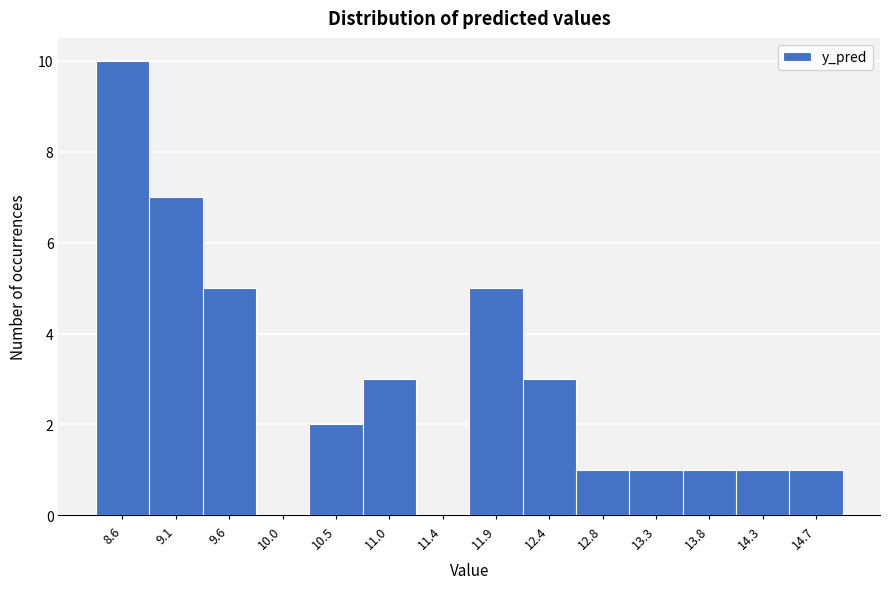

How tall is the bar that spans 8.40 to 8.85 on the x-axis? Neither the bar edges nor the heights are printed on the chart, so give them approximately, as read against the axes.

10